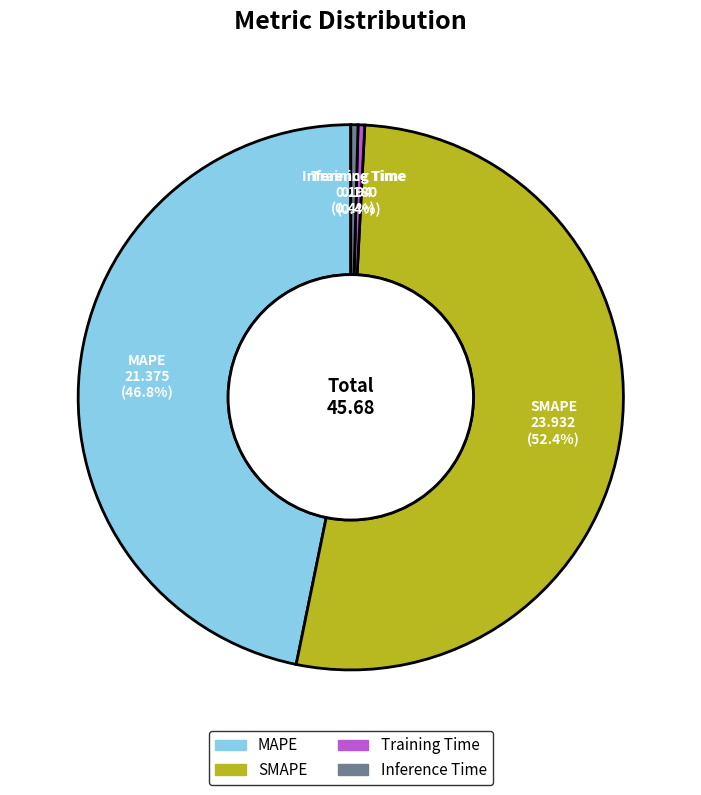

What percentage is the SMAPE slice, to the nearest percent?

52%